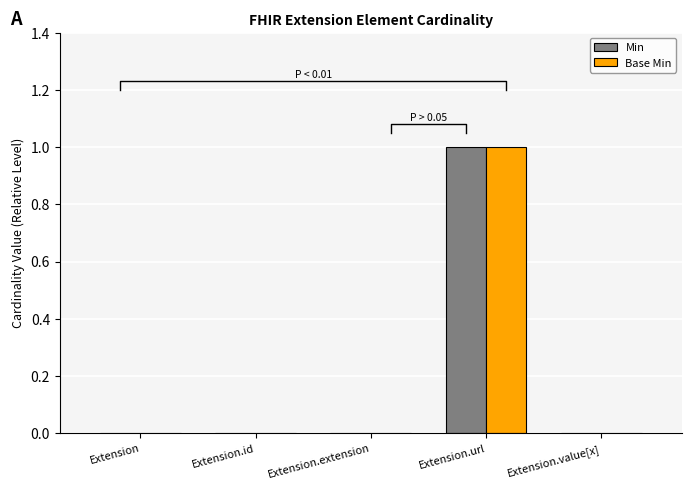

Between Extension.id and Extension.value[x], which series saw the biggest shift?

Min